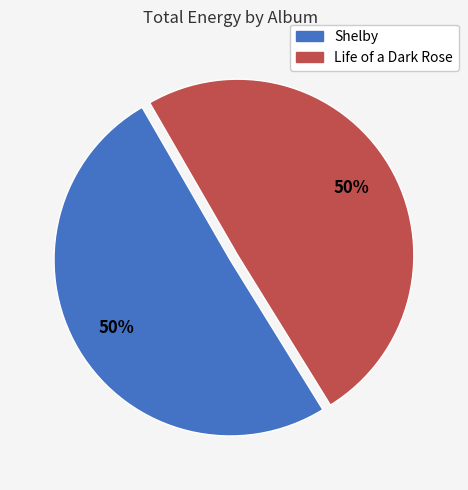

What percentage is the Shelby slice, to the nearest percent?

50%